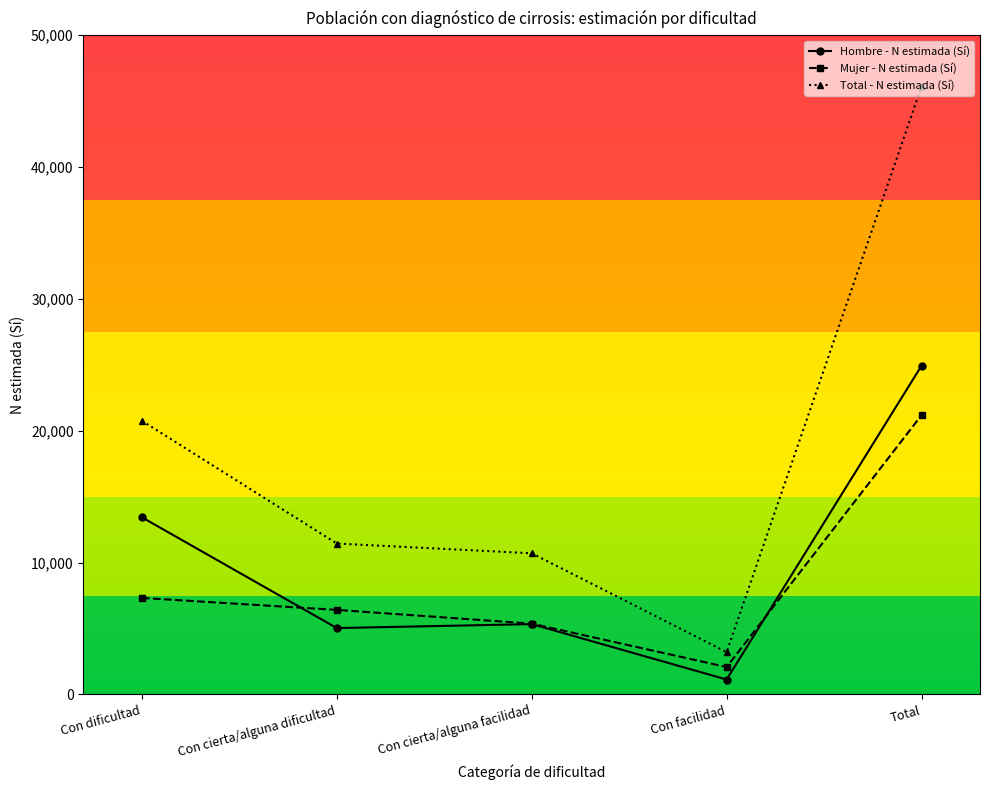

What is the label of the 2nd point from the right?

Con facilidad